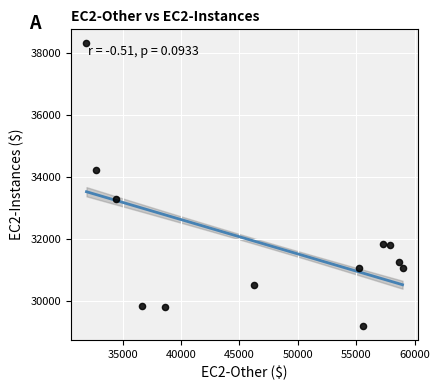

What is the range of X values (max minus min)?

27054.9